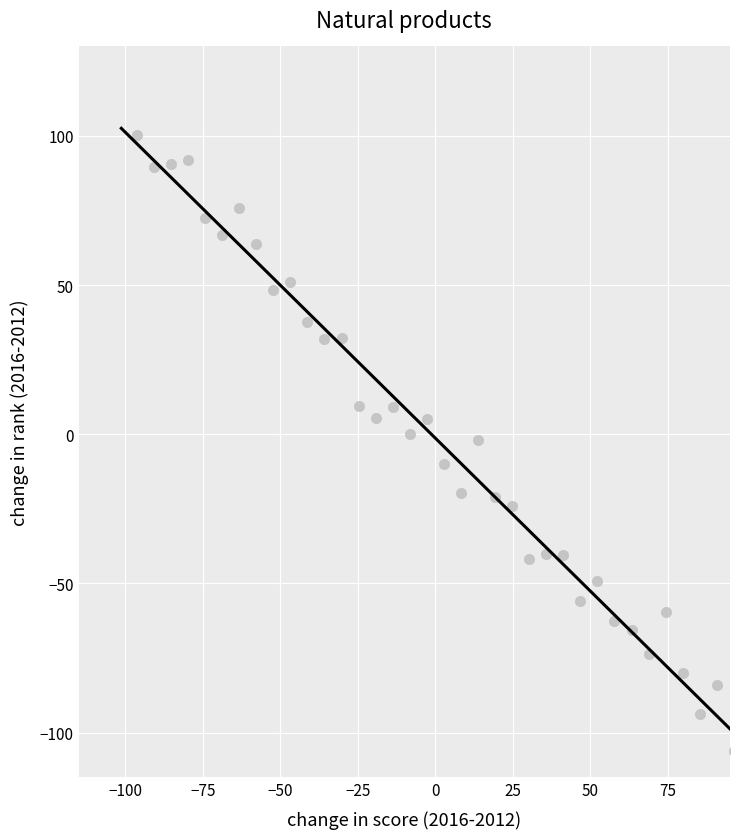

What is the range of Y values (max minus min)?

206.2